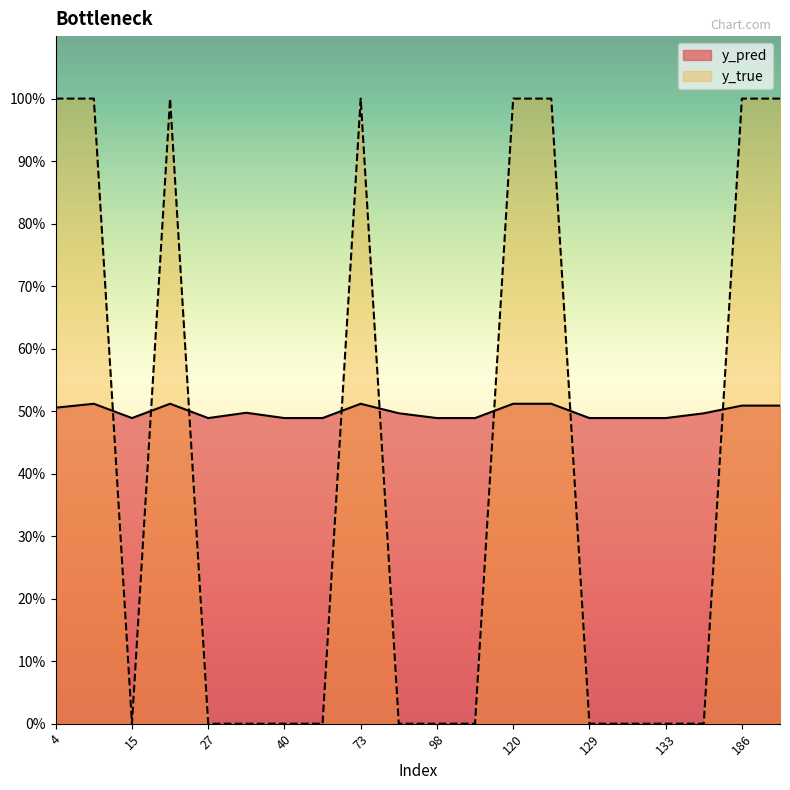

Which has a higher value, 51 or 122?

122